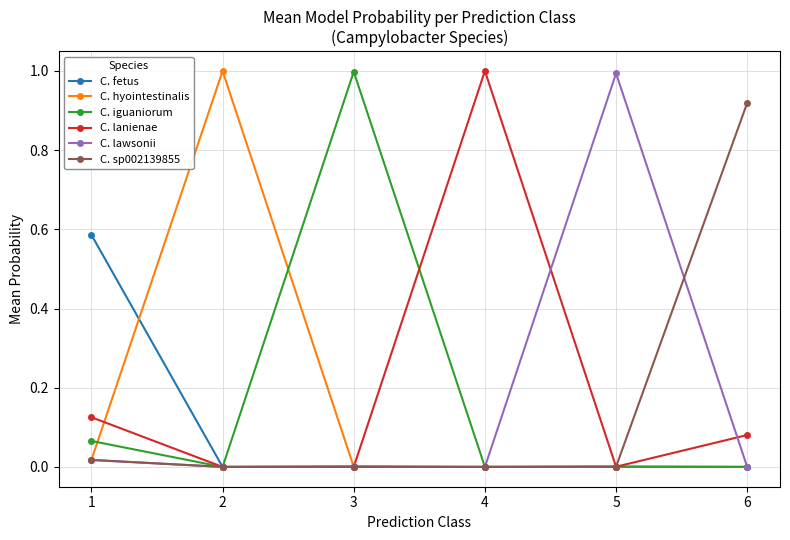

How many lines are shown in the chart?

6